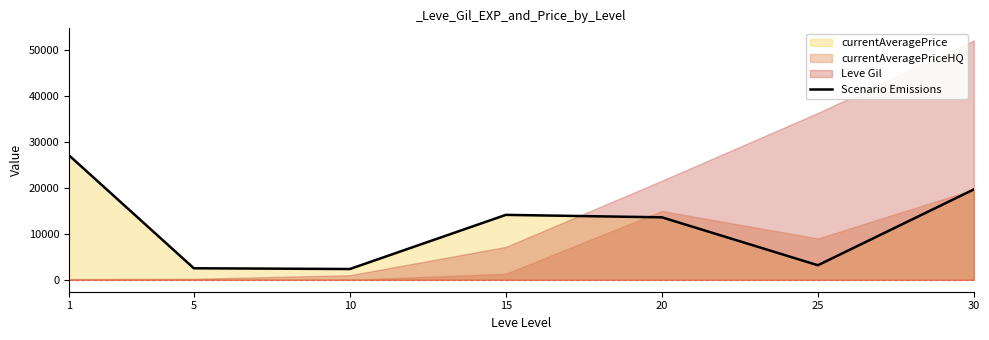

At which label is the value closest to 14735?

15